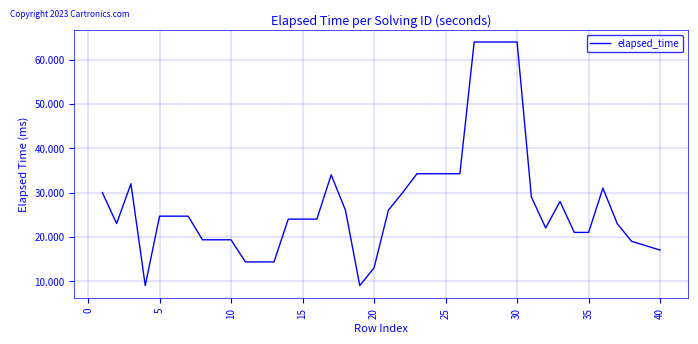

What is the smallest value displayed?

9.0